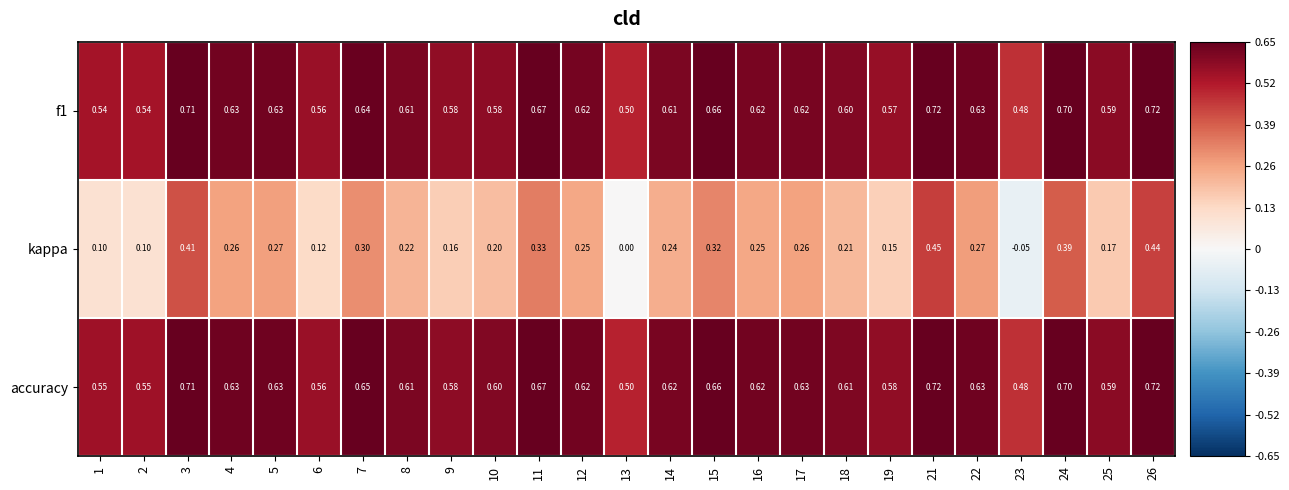

At 18, list the series in order from largest to smallest.

accuracy, f1, kappa